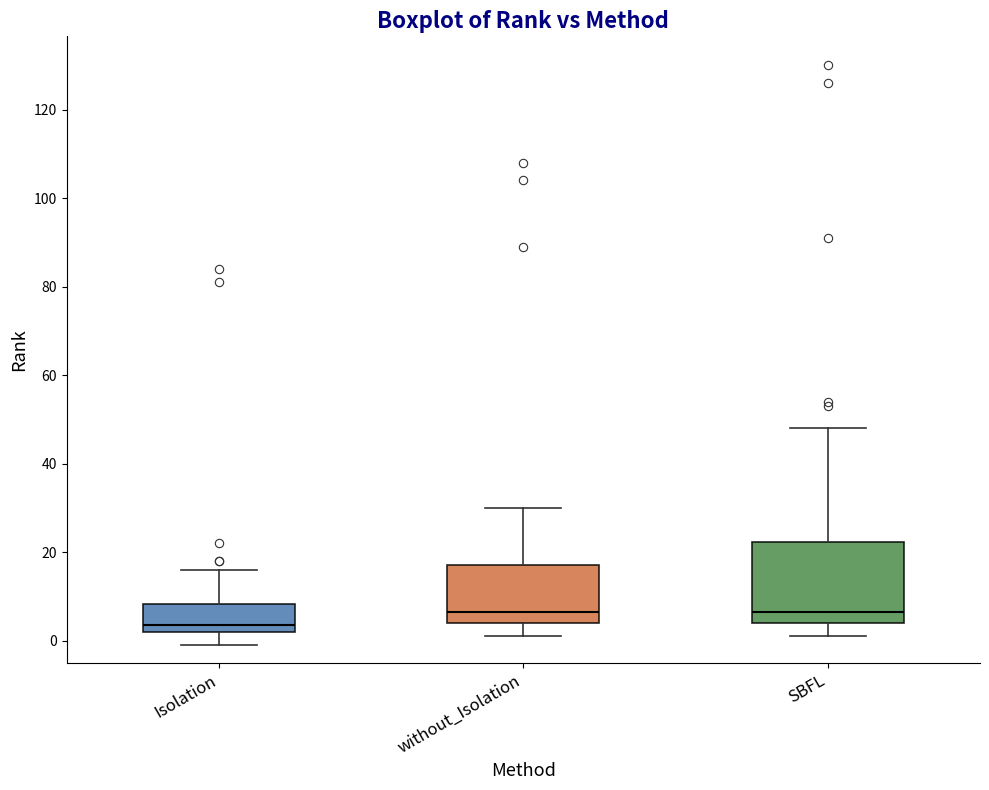

Reading left to right, transcribe this box plot: for each box, give where its median line is, the range the box spans, and where its two whiskers end, as read against the y-axis. The values are not printed on the chart, so give them approximately, as read against the axis.

Isolation: median 4, box 2 to 8, whiskers 0 to 16
without_Isolation: median 6, box 4 to 18, whiskers 2 to 30
SBFL: median 6, box 4 to 22, whiskers 2 to 48